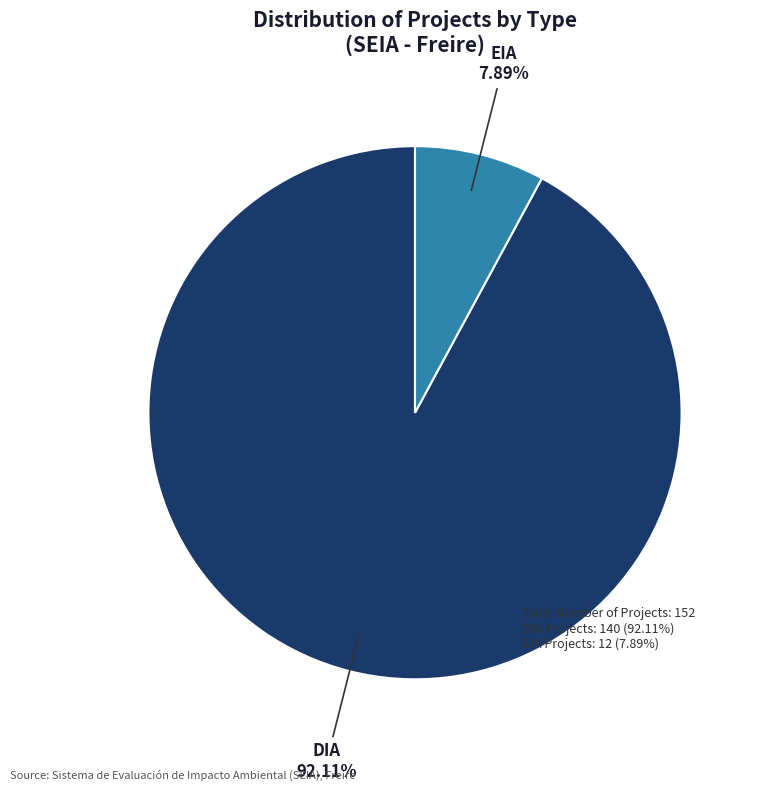

Is there a majority slice in this chart?

Yes